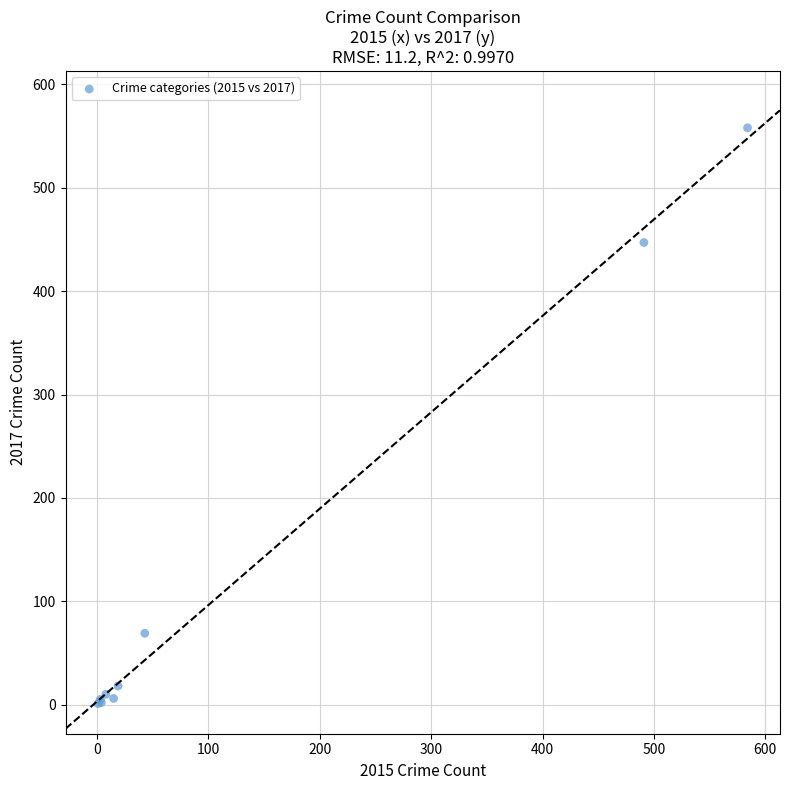

What Y value in the scatter plot is closest to 279?

447